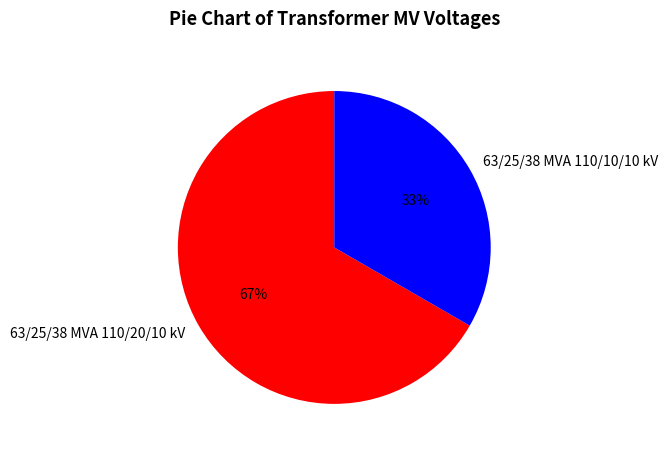

Count the number of slices in the pie.

2